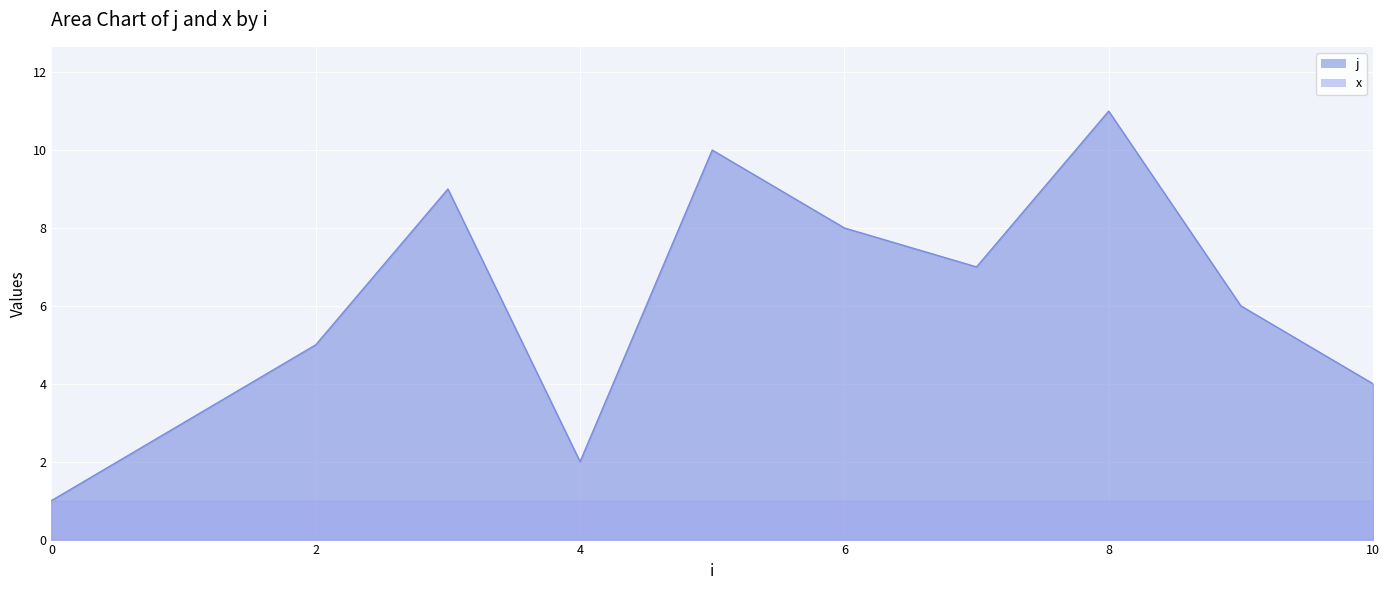

At which label is the value closest to 6?

9